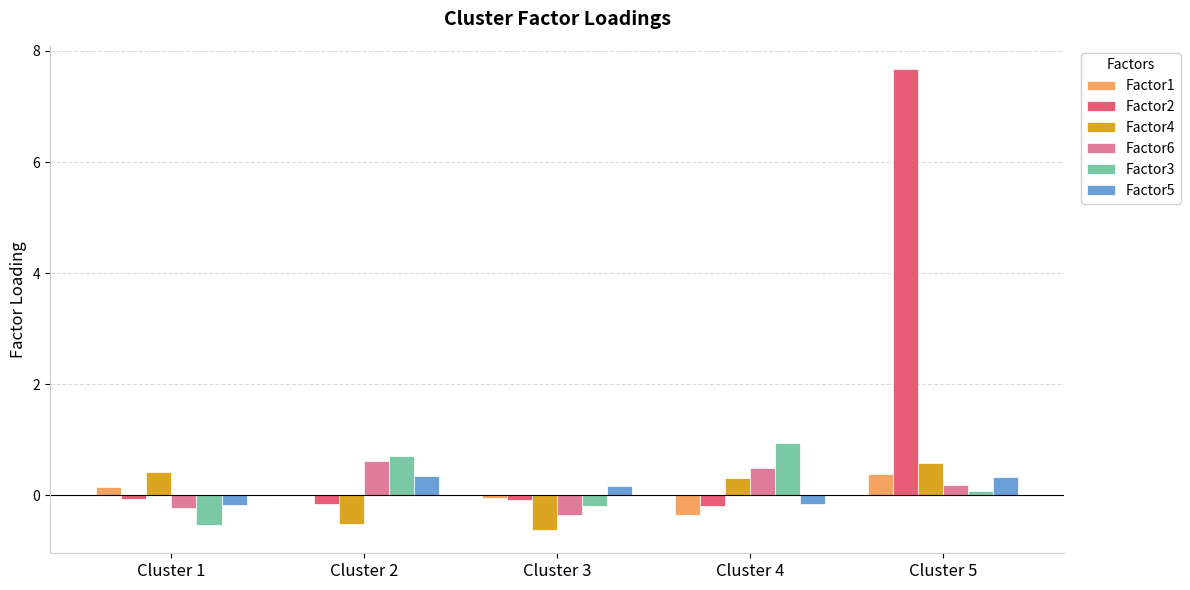

Are the bars horizontal?

No